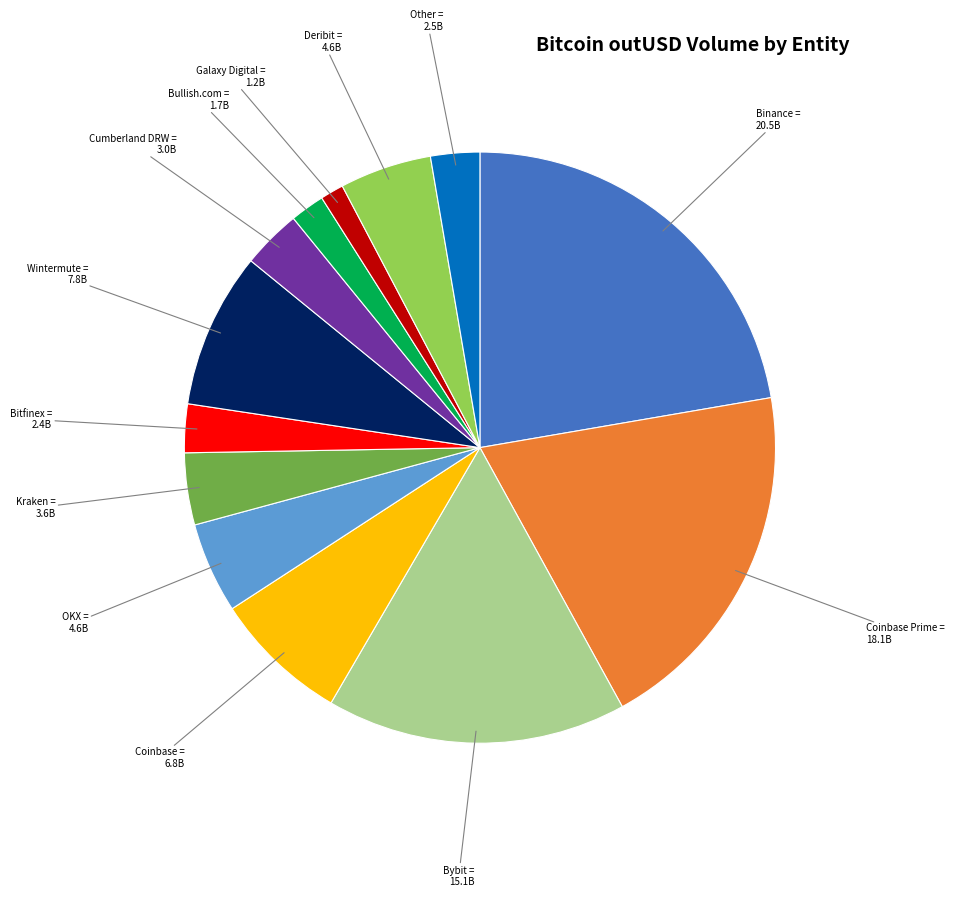

Is there any slice that represents more than half of the pie?

No